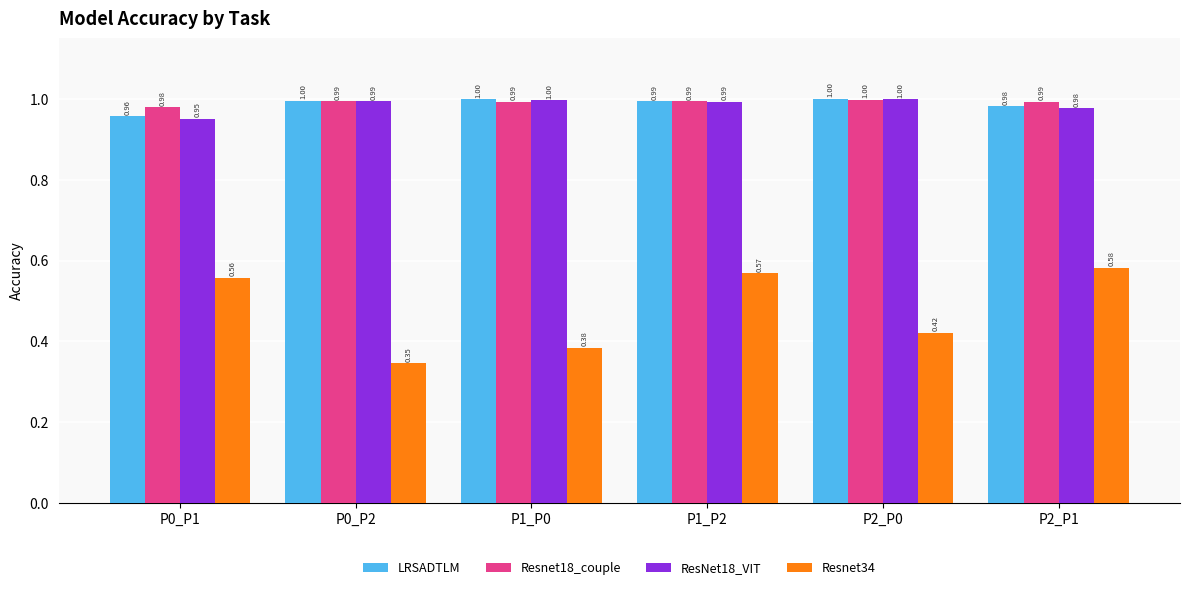

At which label is LRSADTLM closest to 0?

P0_P1